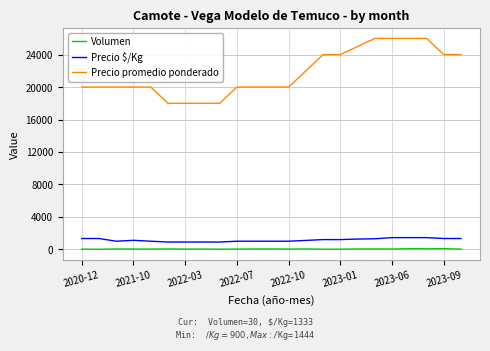

True or false: Precio $/Kg and Precio promedio ponderado cross at least once.

False